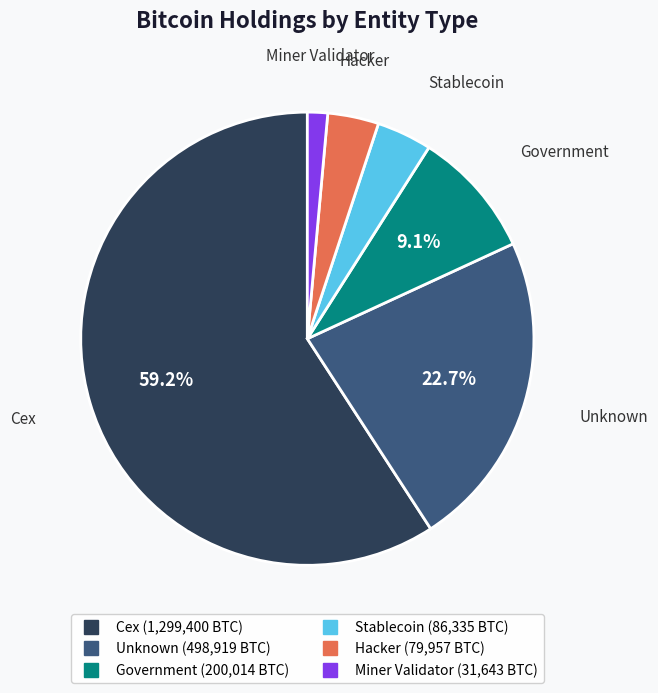

How many slices are in this pie chart?

6